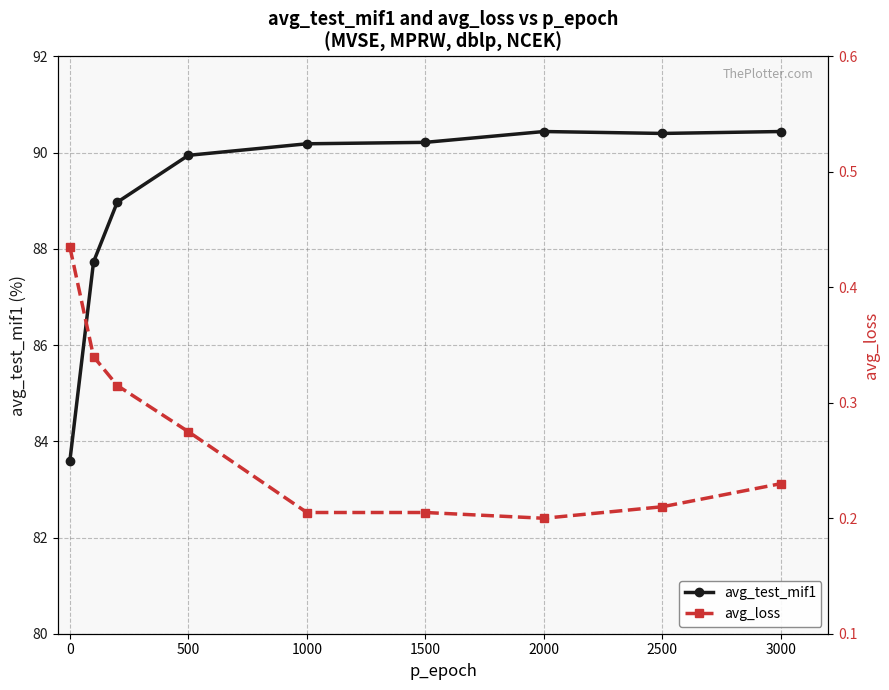

True or false: avg_loss and avg_test_mif1 intersect in this chart.

False